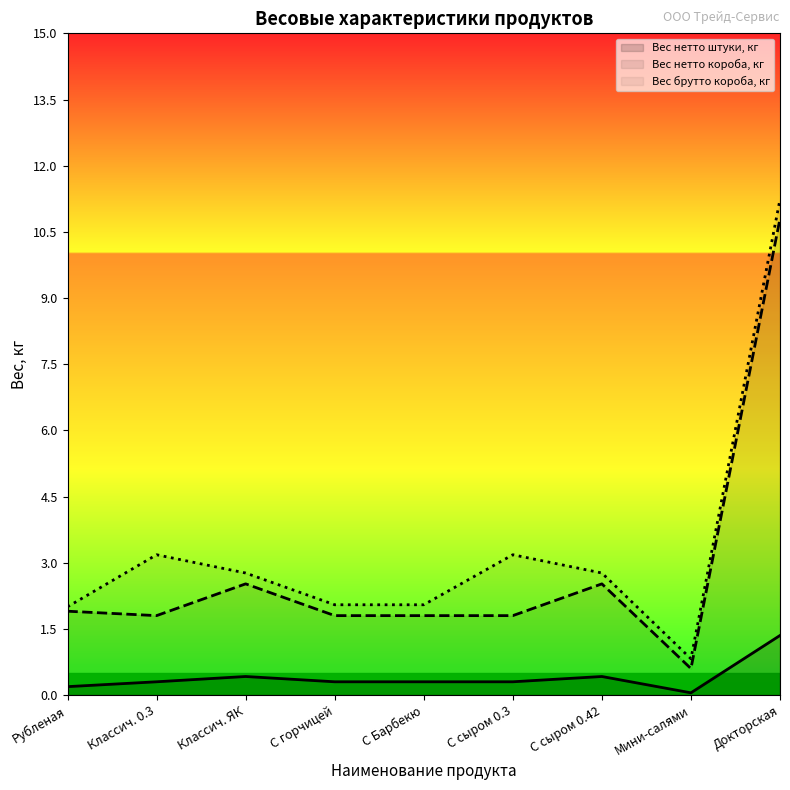

What is the difference between the maximum and minimum values in the Вес брутто короба, кг series?

10.4